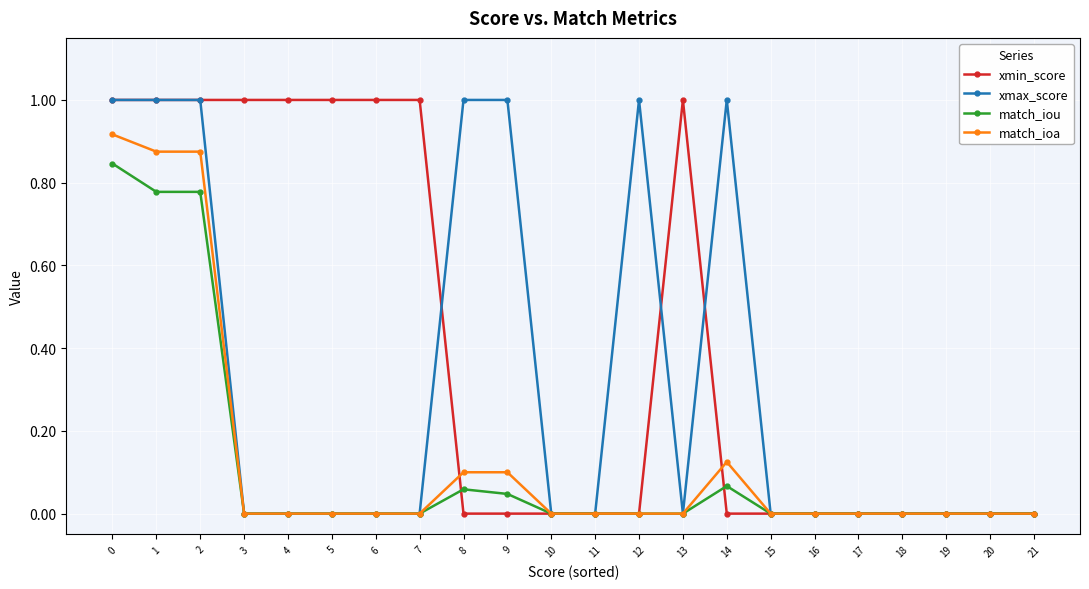

True or false: xmin_score has a value of 0.0 at 11.

True